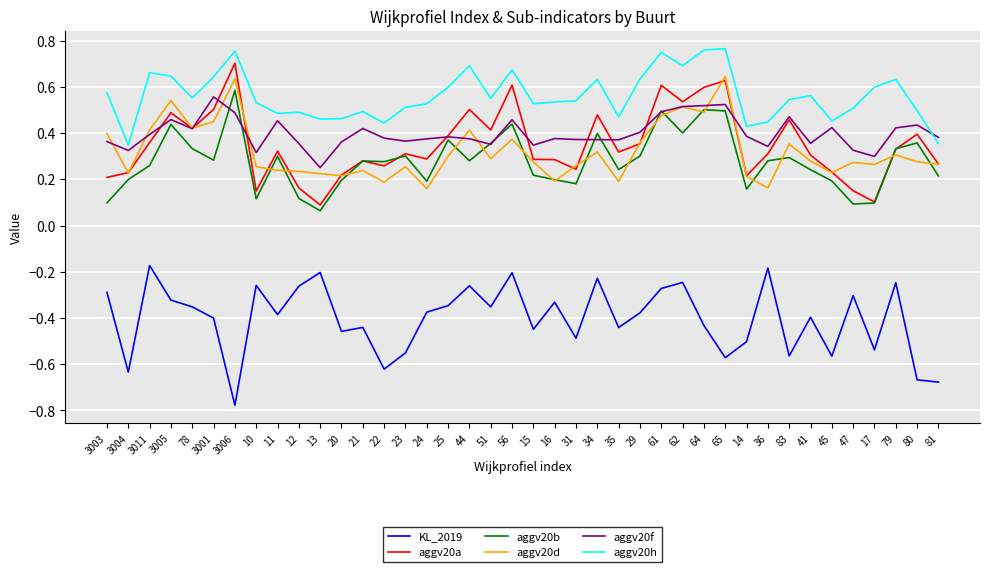

What is the difference between the highest and lowest values at 3004?

1.0